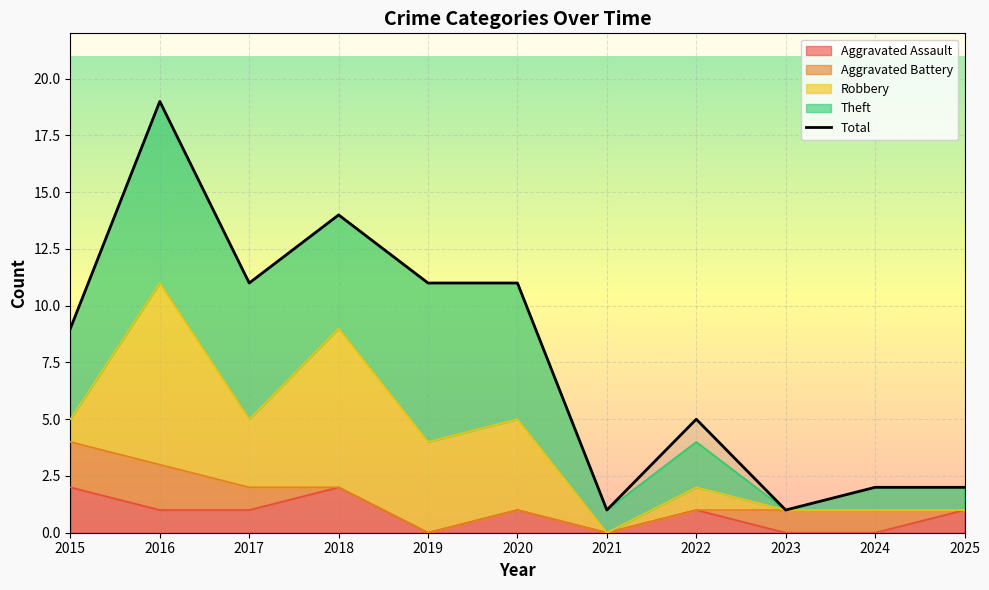

Reading right to left, extract all data points from this chart.

Aggravated Assault: 1	0	0	1	0	1	0	2	1	1	2
Aggravated Battery: 0	1	1	0	0	0	0	0	1	2	2
Robbery: 0	0	0	1	0	4	4	7	3	8	1
Theft: 1	1	0	2	1	6	7	5	6	8	4
Total: 2	2	1	5	1	11	11	14	11	19	9